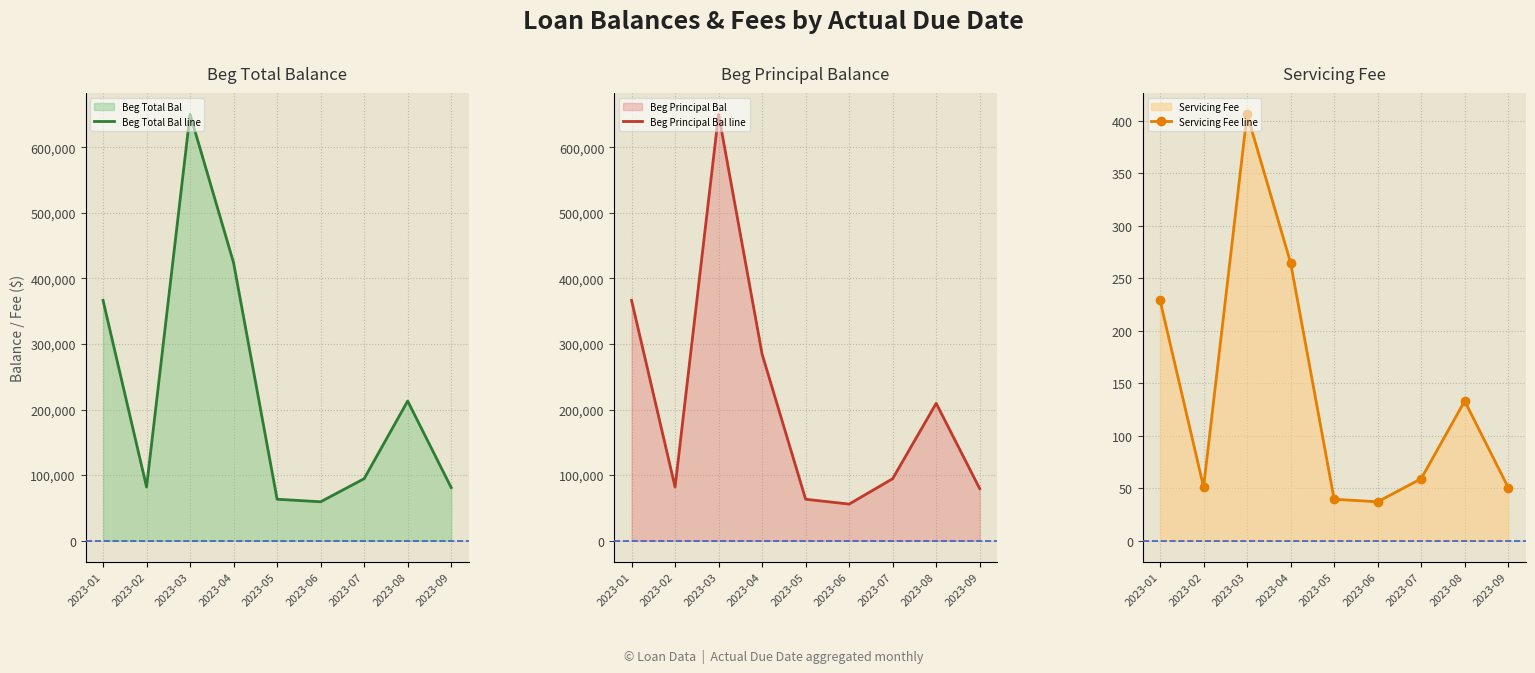

Where is the first local minimum for Beg Total Bal line?

2023-02